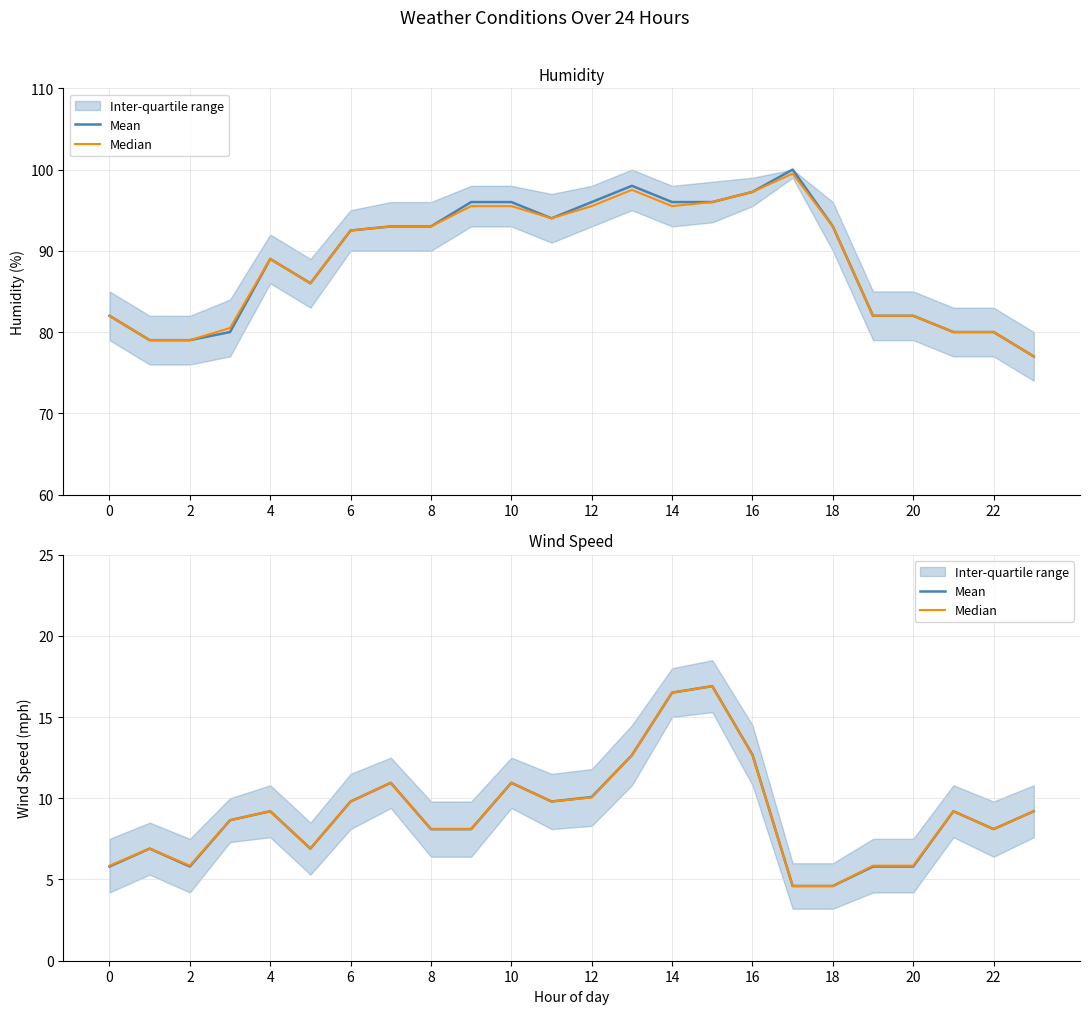

List the series in order of their peak value, lowest first.

Mean, Median